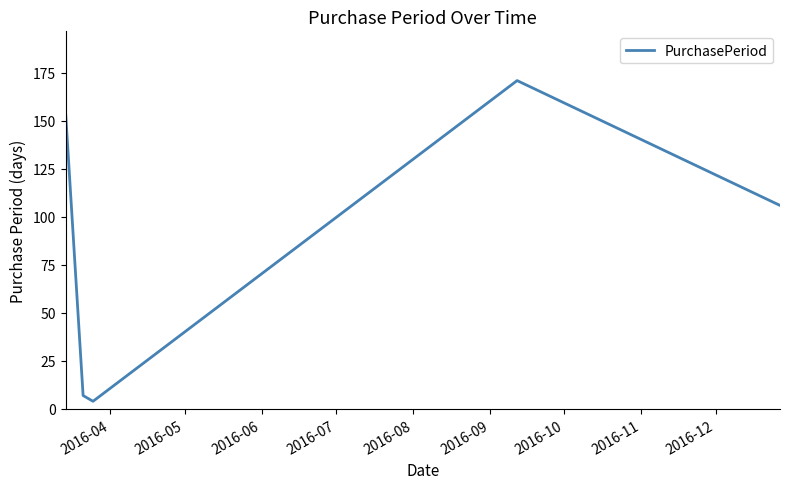

What is the average value?

88